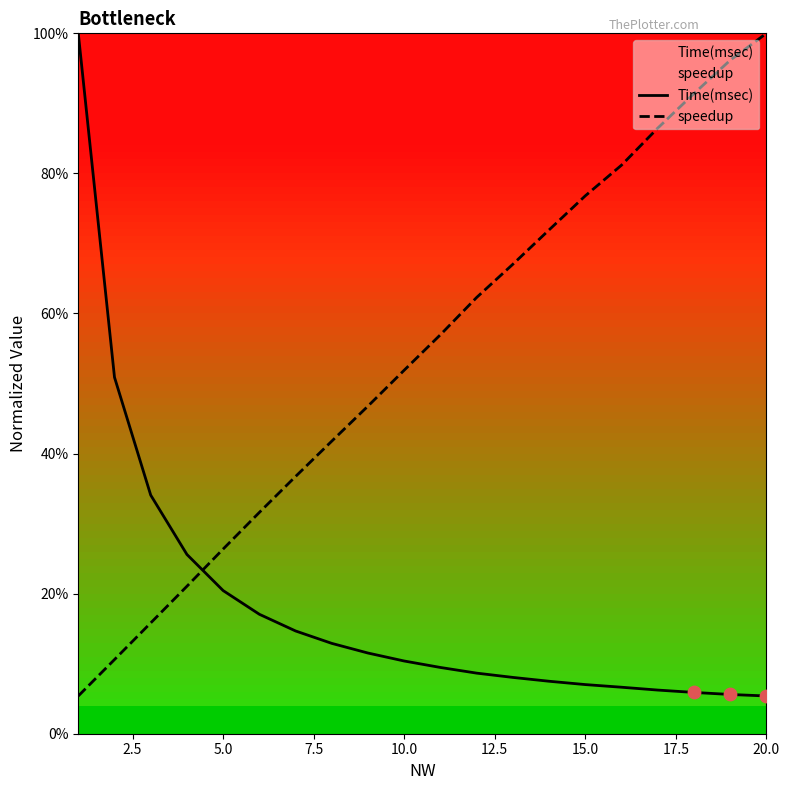

Which series reaches the minimum Y coordinate?

Time(msec)